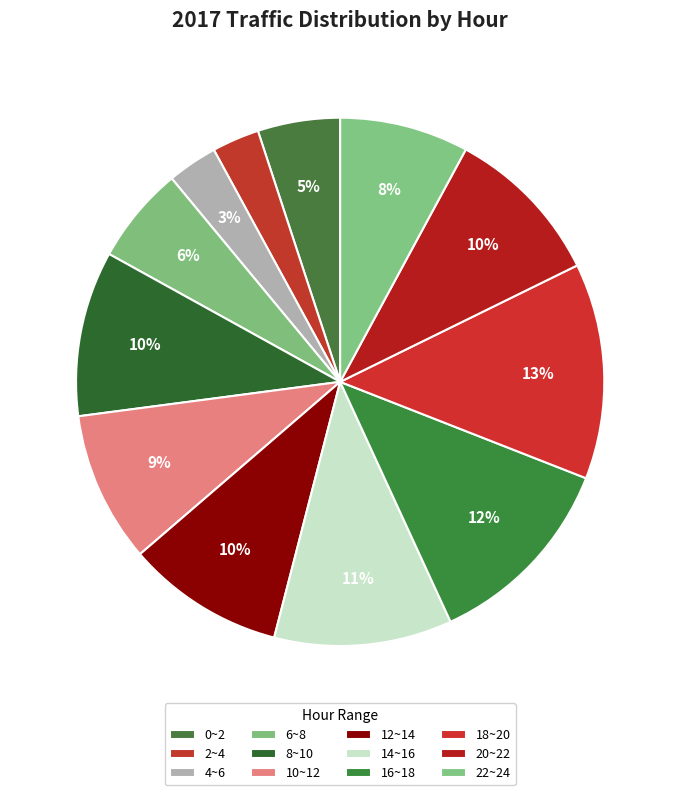

True or false: 8~10 accounts for 10% of the total.

True